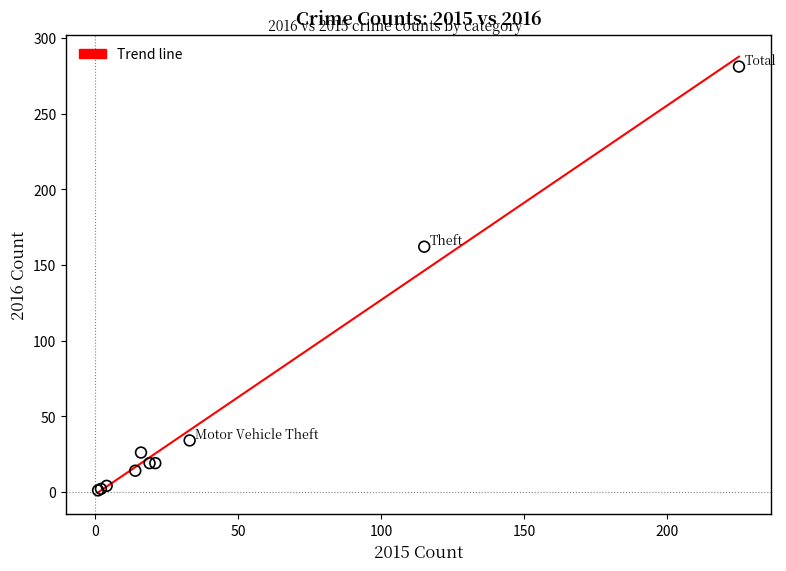

What Y value in the scatter plot is closest to 141?

162